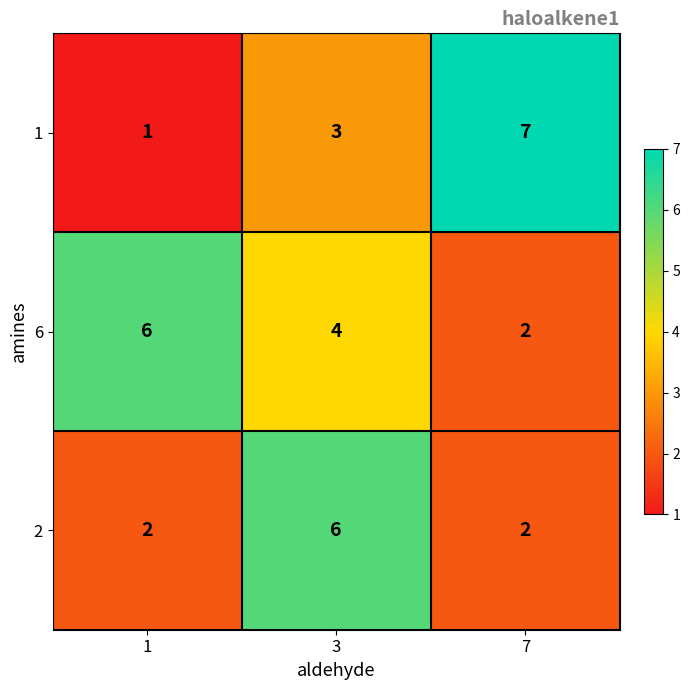

What is the difference between the highest and lowest values at 3?

3